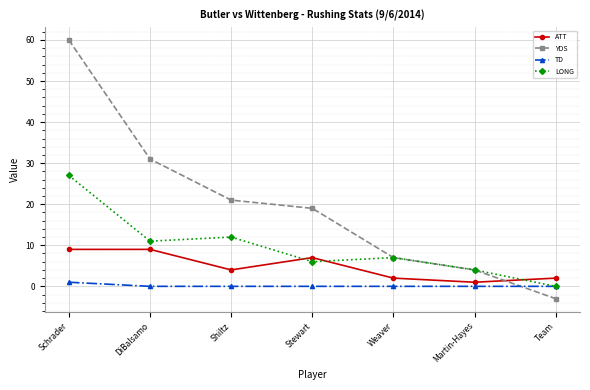

Reading right to left, transcribe all the data shown in this chart.

ATT: 2	1	2	7	4	9	9
YDS: -3	4	7	19	21	31	60
TD: 0	0	0	0	0	0	1
LONG: 0	4	7	6	12	11	27